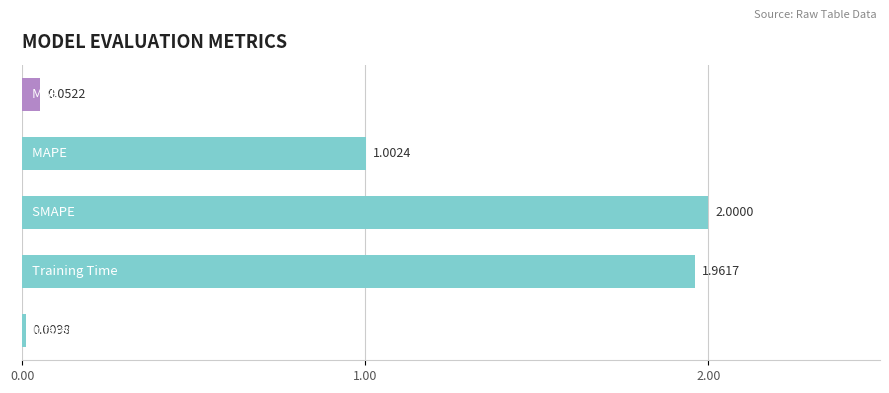

What is the sum of all values?

5.0